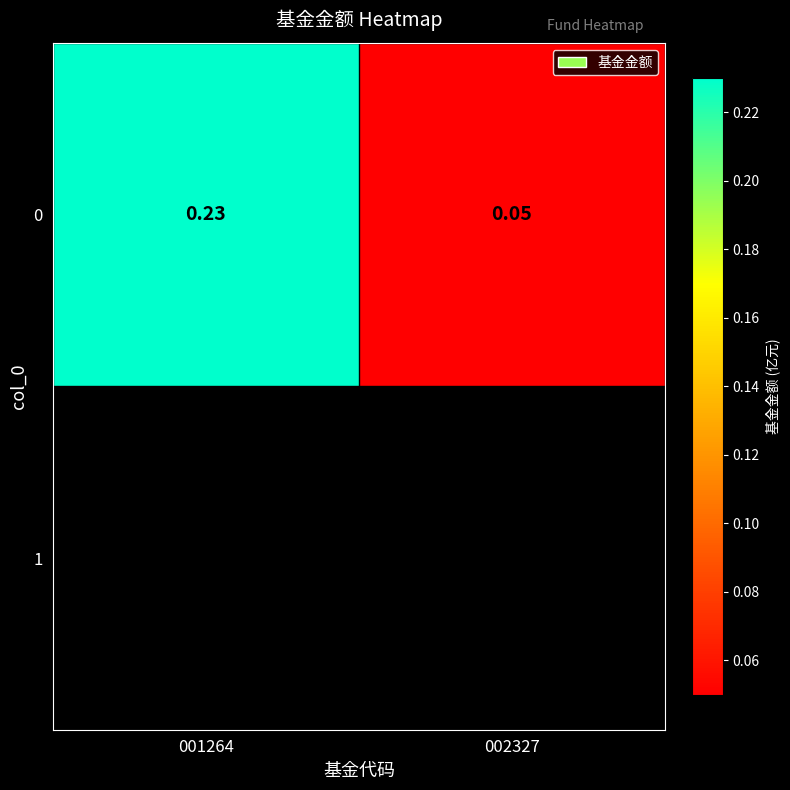

Which has a higher value, 002327 or 001264?

001264